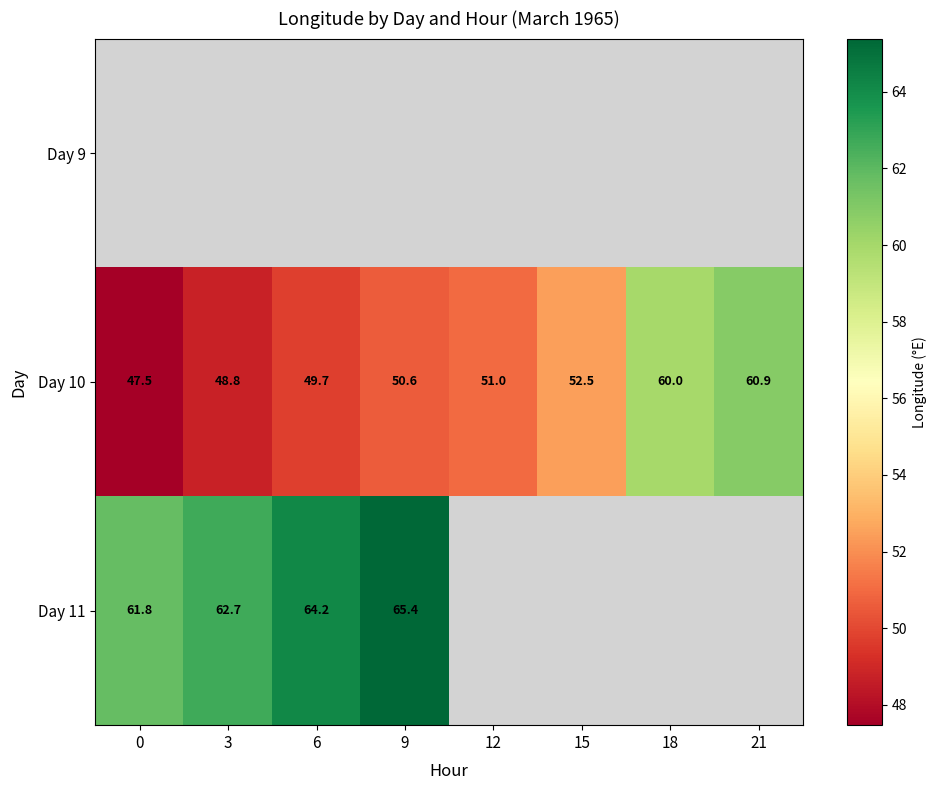

Is the value of Day 11 at 3 greater than the value of Day 10 at 15?

Yes